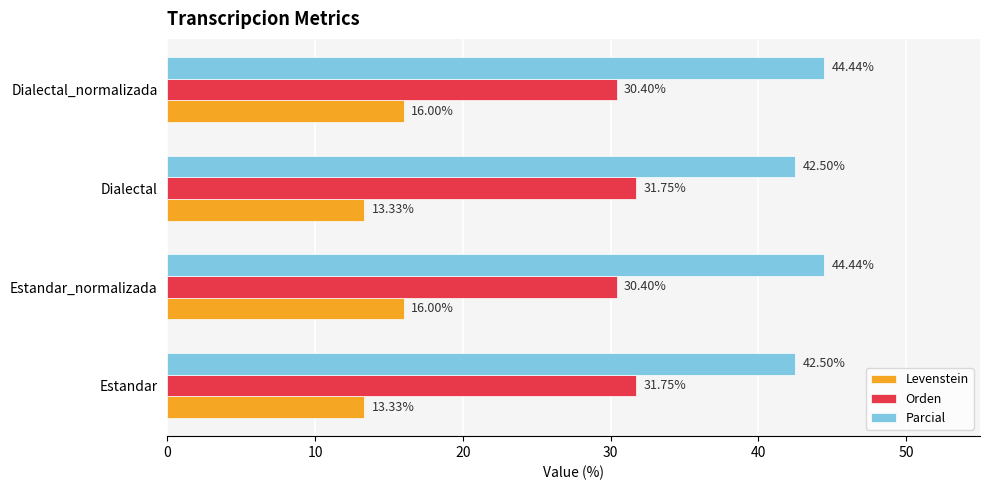

At Estandar, list the series in order from largest to smallest.

Parcial, Orden, Levenstein